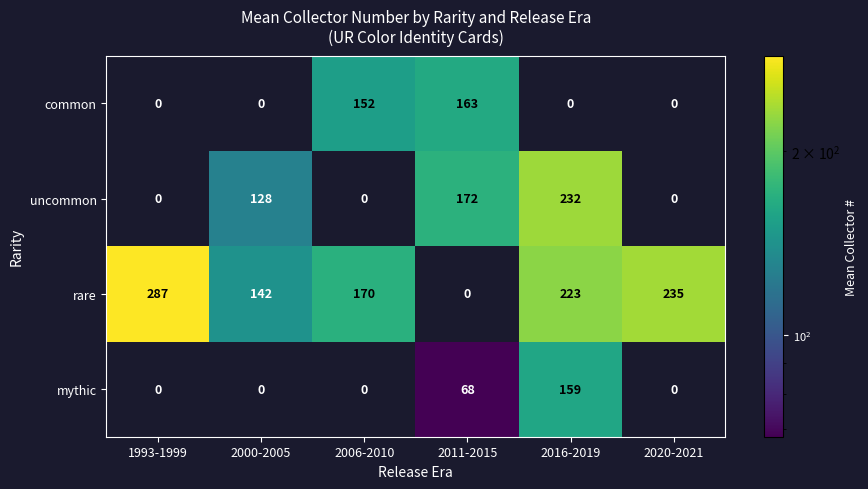

At how many categories does at least one series exceed 19?

6